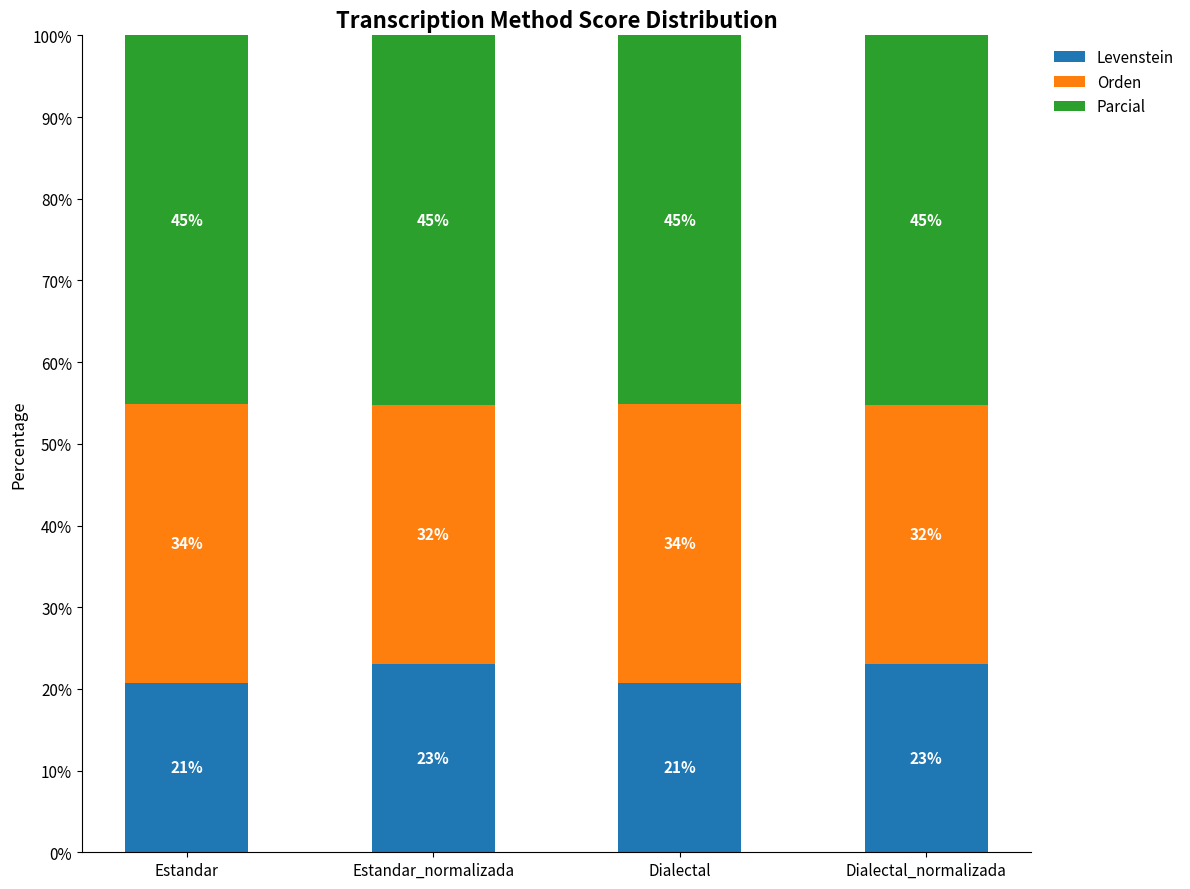

What is the total value across all series at Dialectal?

100.0